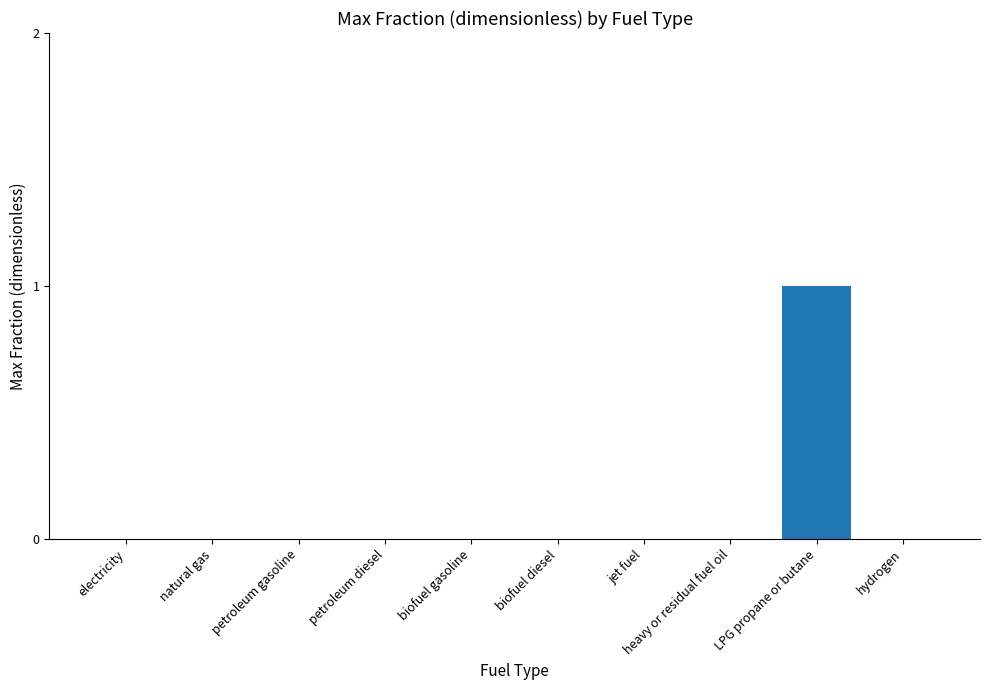

Reading left to right, what are all the values shown in this chart?

electricity=0	natural gas=0	petroleum gasoline=0	petroleum diesel=0	biofuel gasoline=0	biofuel diesel=0	jet fuel=0	heavy or residual fuel oil=0	LPG propane or butane=1	hydrogen=0